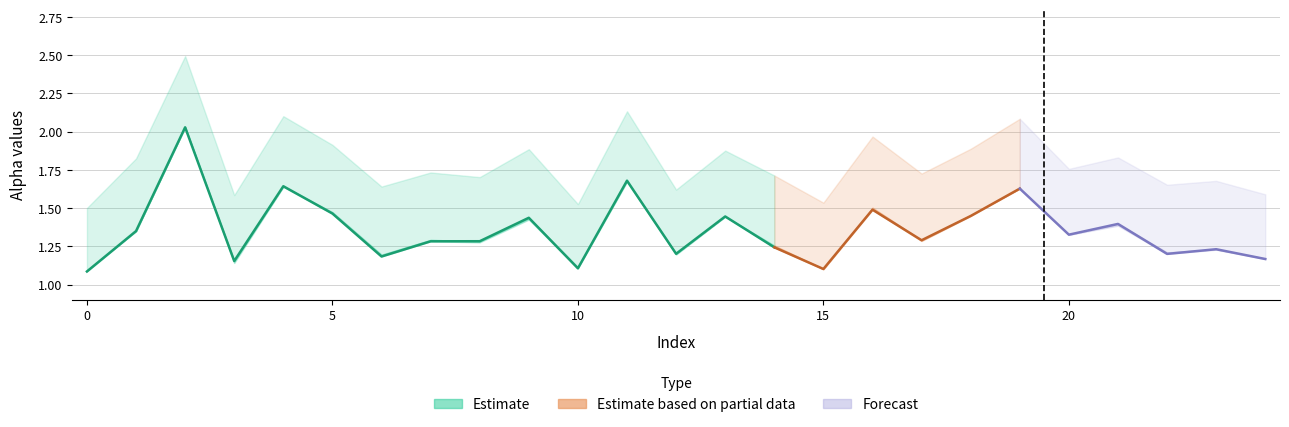

What is the value of the alpha_m_vals point at the 4th from the left?

1.2